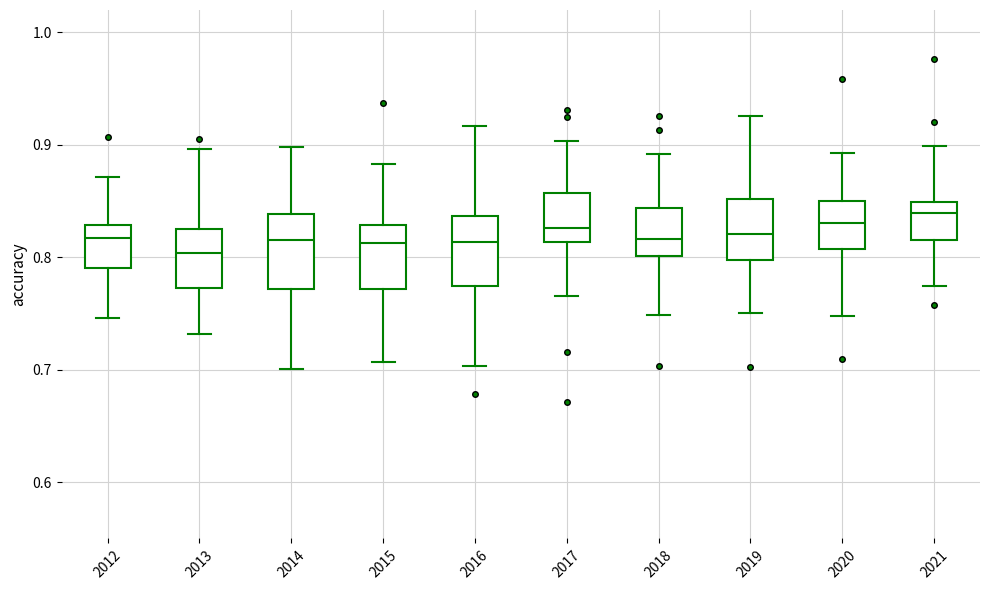

Where does the upper whisker of the box at x = 2018 end on the y-axis? The values are not printed on the chart, so give them approximately, as read against the axis.

0.89